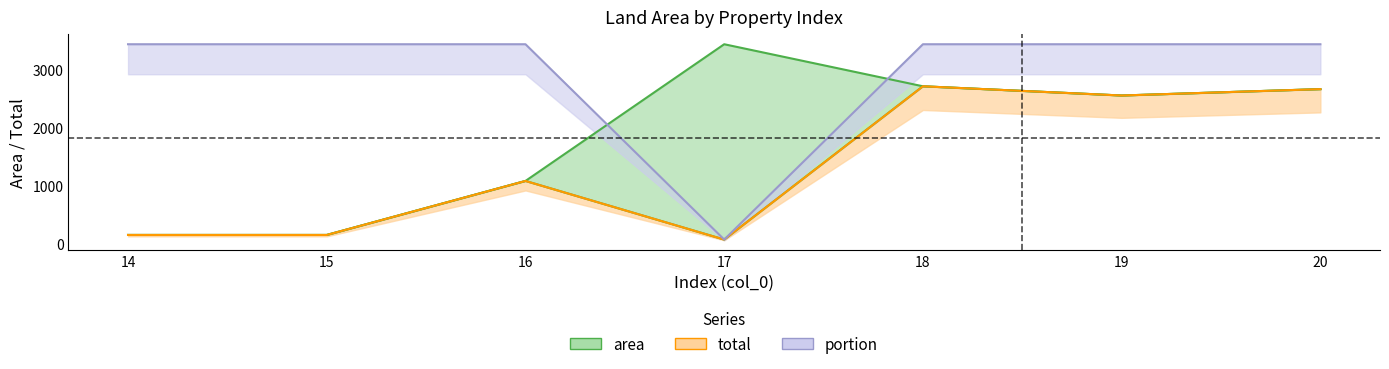

Which series has the largest range (max minus min)?

portion